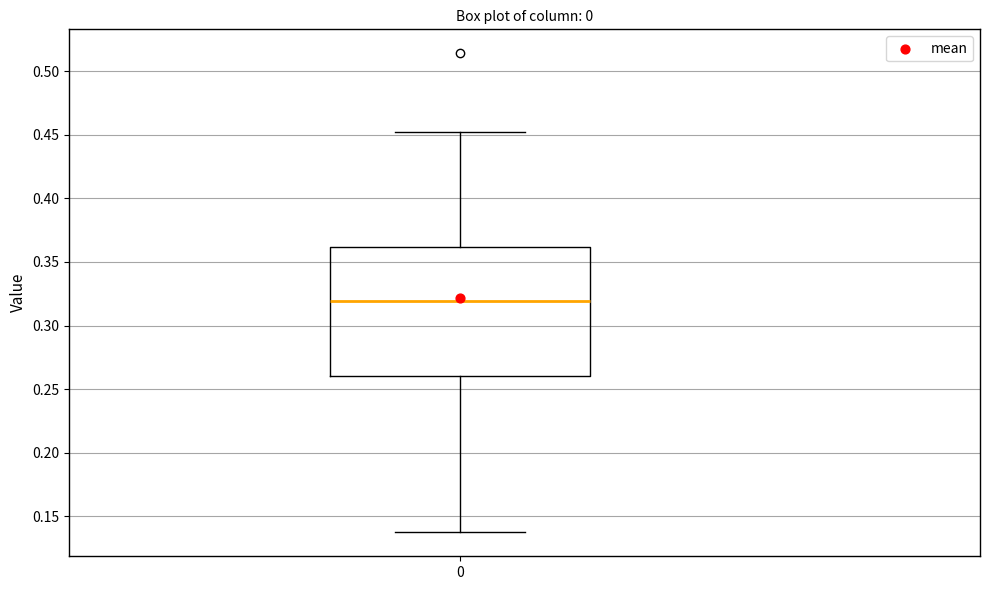

Where is the upper edge of the box at x = 0 on the y-axis? The values are not printed on the chart, so give them approximately, as read against the axis.

0.360